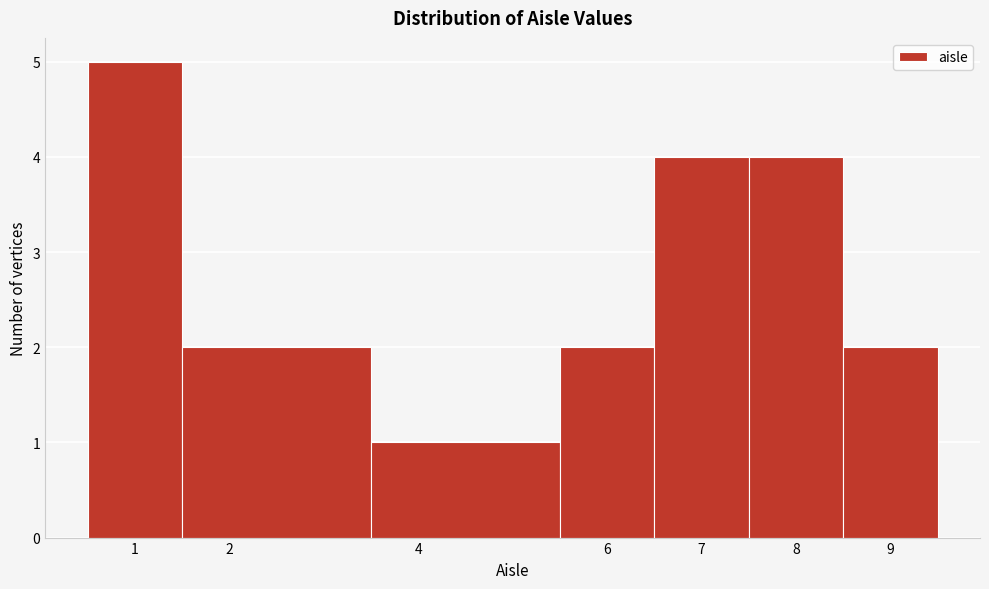

Reading left to right, transcribe this chart: for each bar, give the range it covers on the x-axis and its height. The values are not printed on the chart, so give them approximately, as read against the axis.

0.5 to 1.5: 5
1.5 to 3.5: 2
3.5 to 5.5: 1
5.5 to 6.5: 2
6.5 to 7.5: 4
7.5 to 8.5: 4
8.5 to 9.5: 2